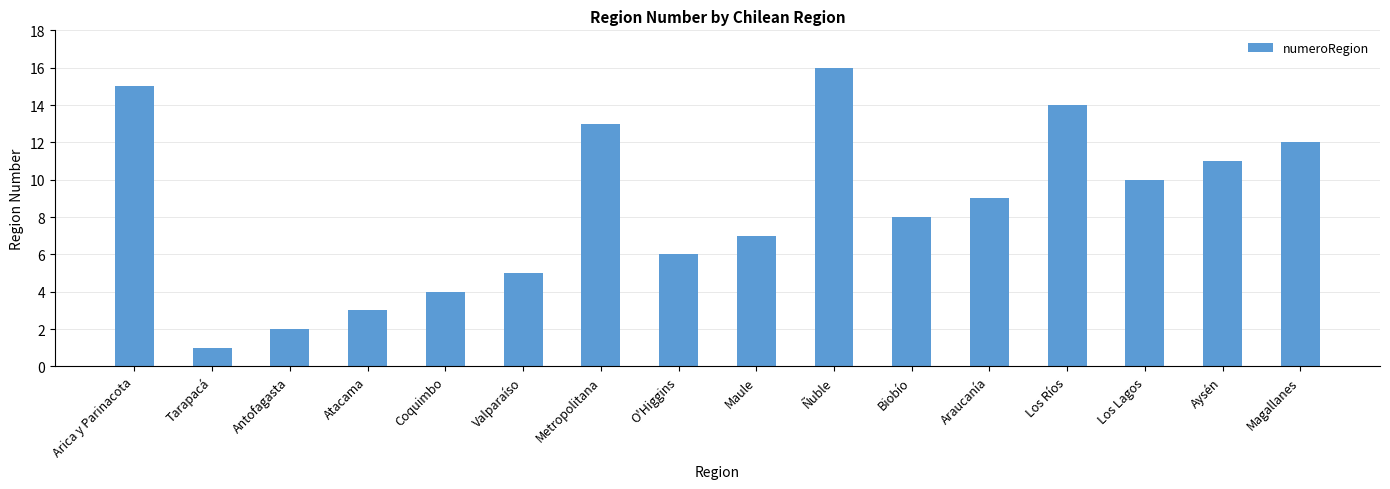

Where does the data first go above 9?

Arica y Parinacota